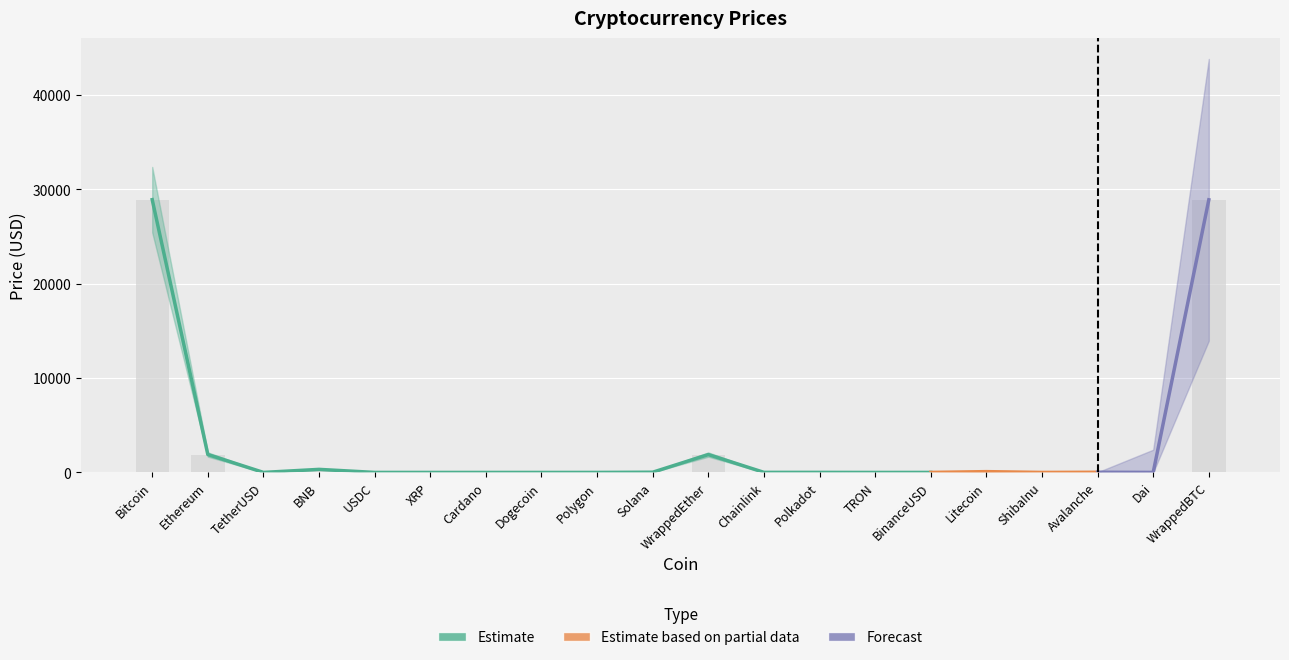

At which label is the value closest to 14459?

Ethereum